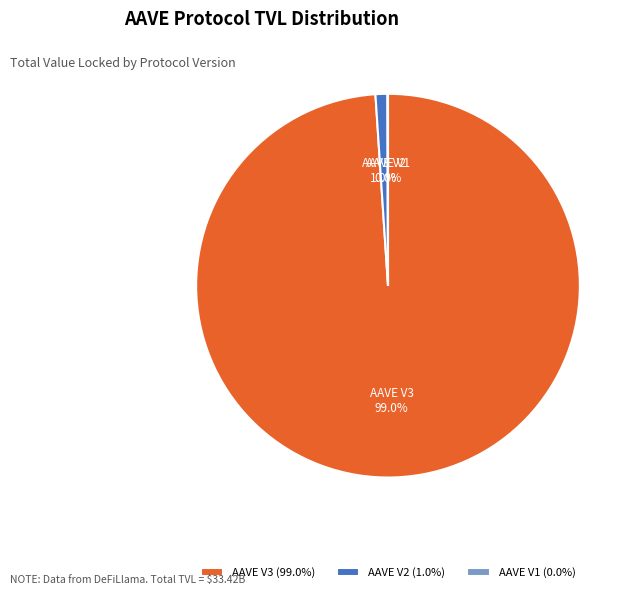

Is there any slice that represents more than half of the pie?

Yes